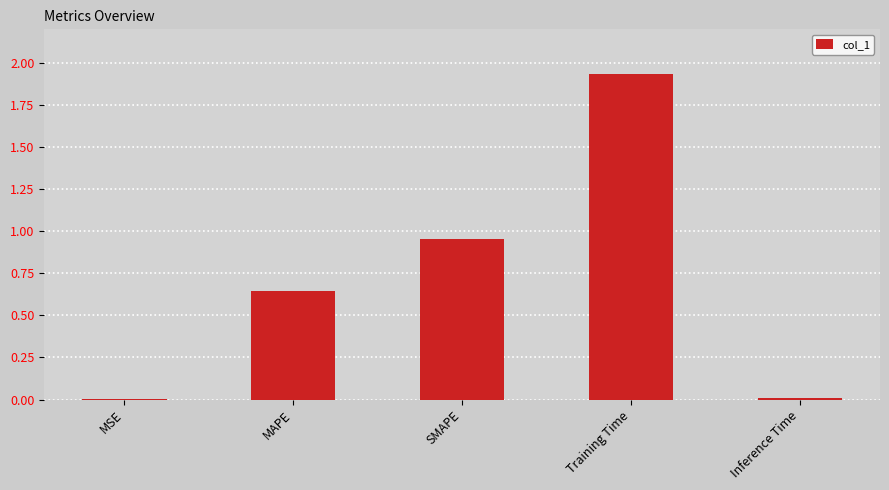

Approximately how many times larger is the value at SMAPE compared to Training Time?

0.5